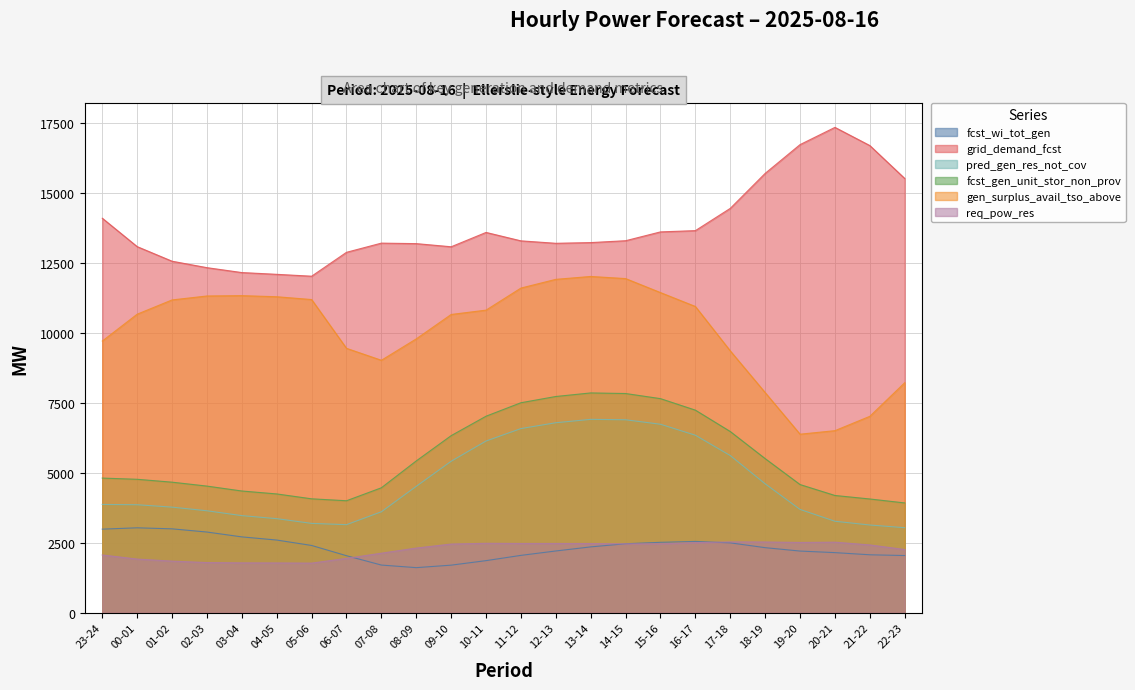

What is the difference between the highest and lowest values at 23-24?

12022